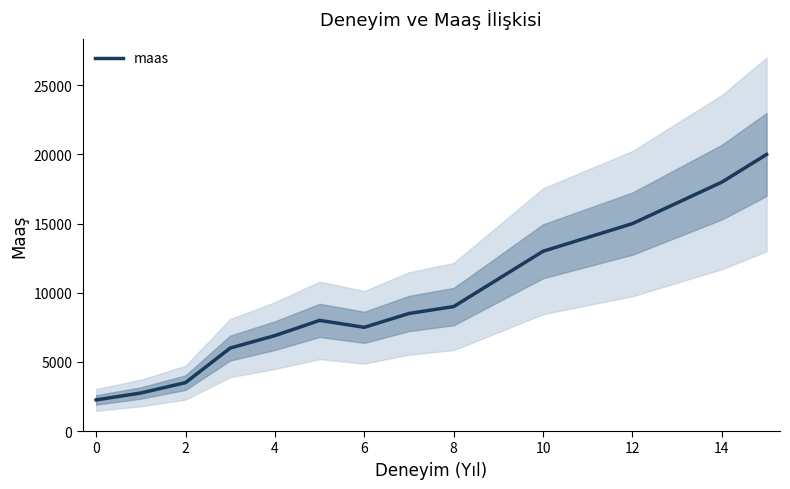

What is the lowest value of the maas series?

2250